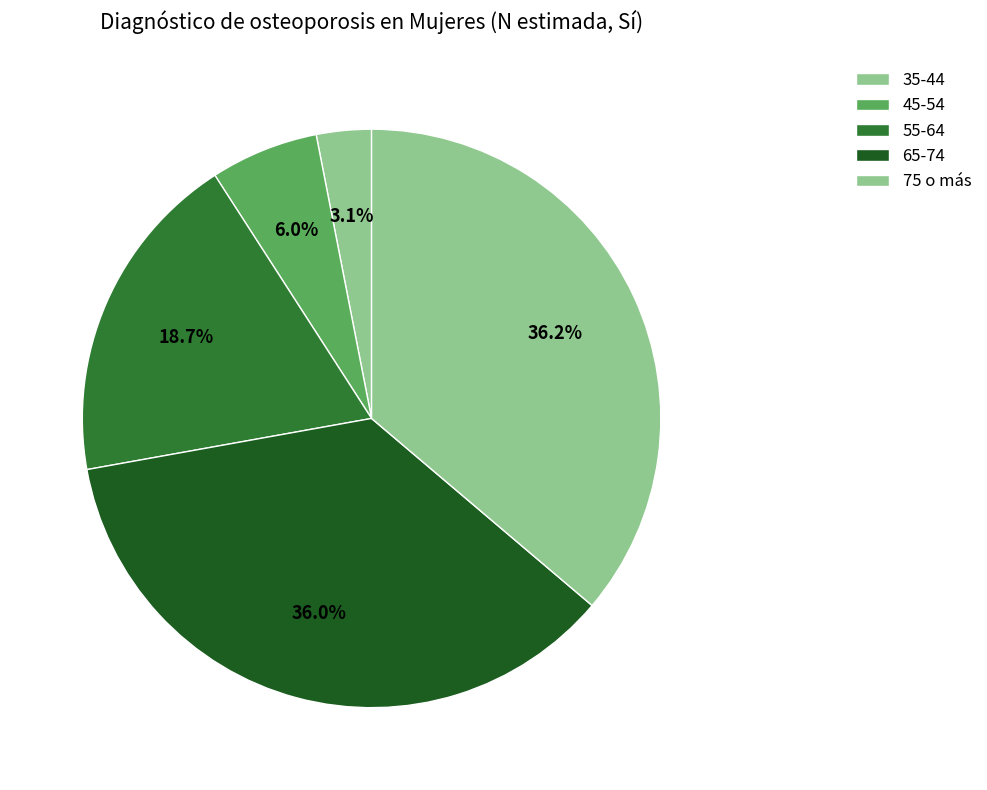

Does 75 o más account for over 50% of the chart?

No